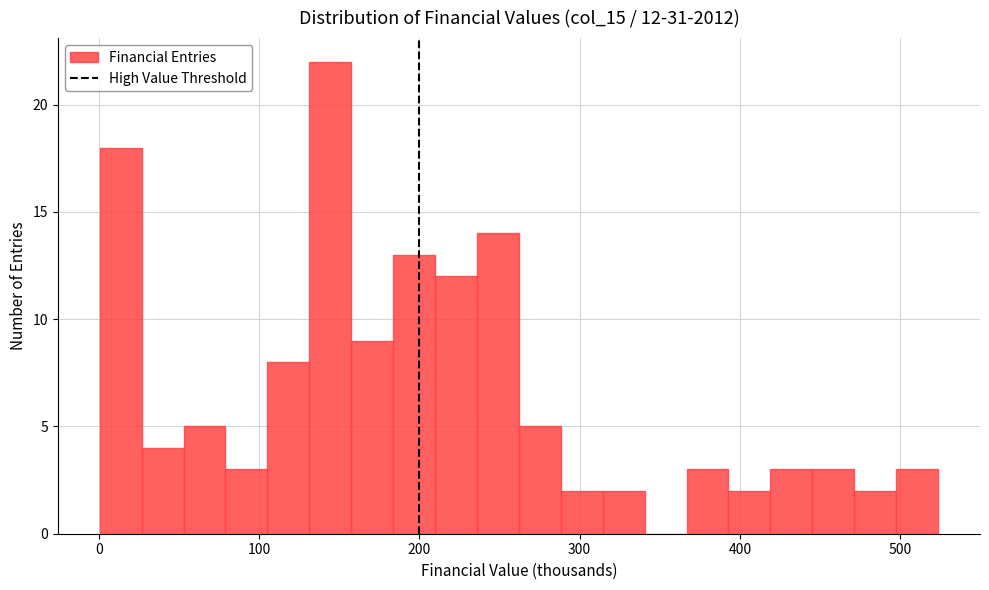

Around what value on the x-axis is the tallest bar? Give the approximate position of its centre, as read against the axis.

140